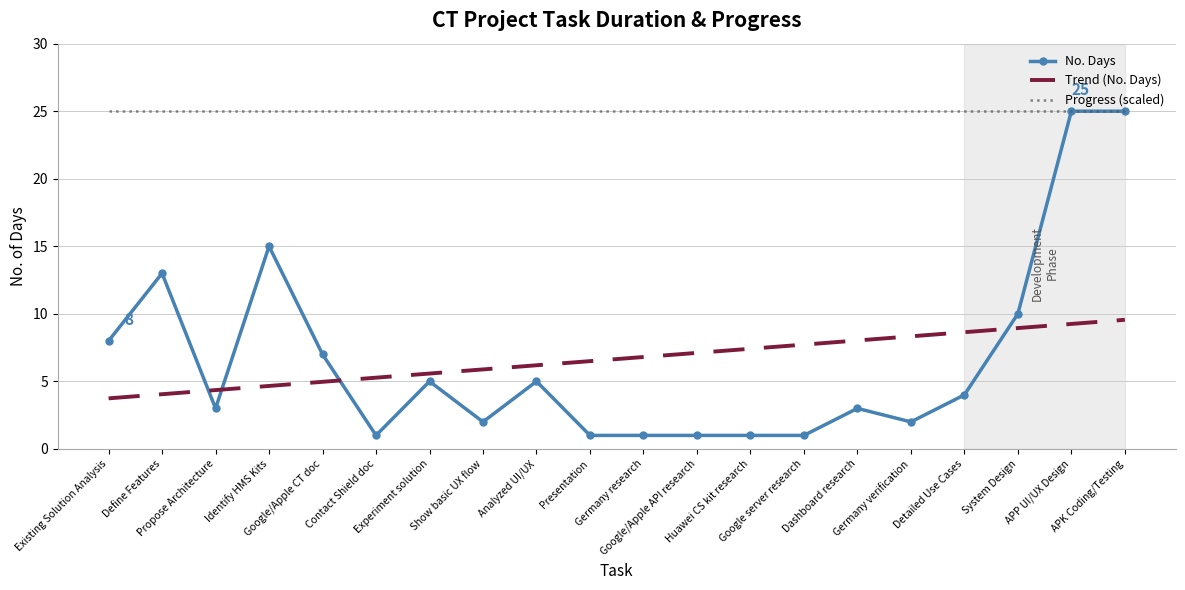

True or false: Trend (No. Days) and Progress (scaled) cross at least once.

False